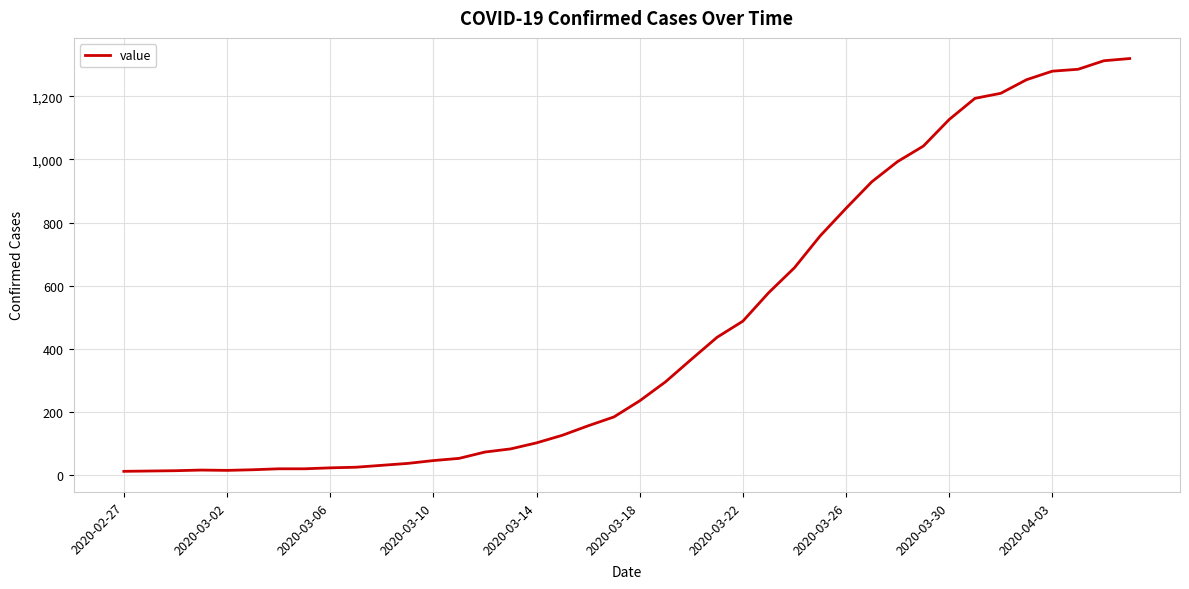

What is the difference between the maximum and minimum values?

1306